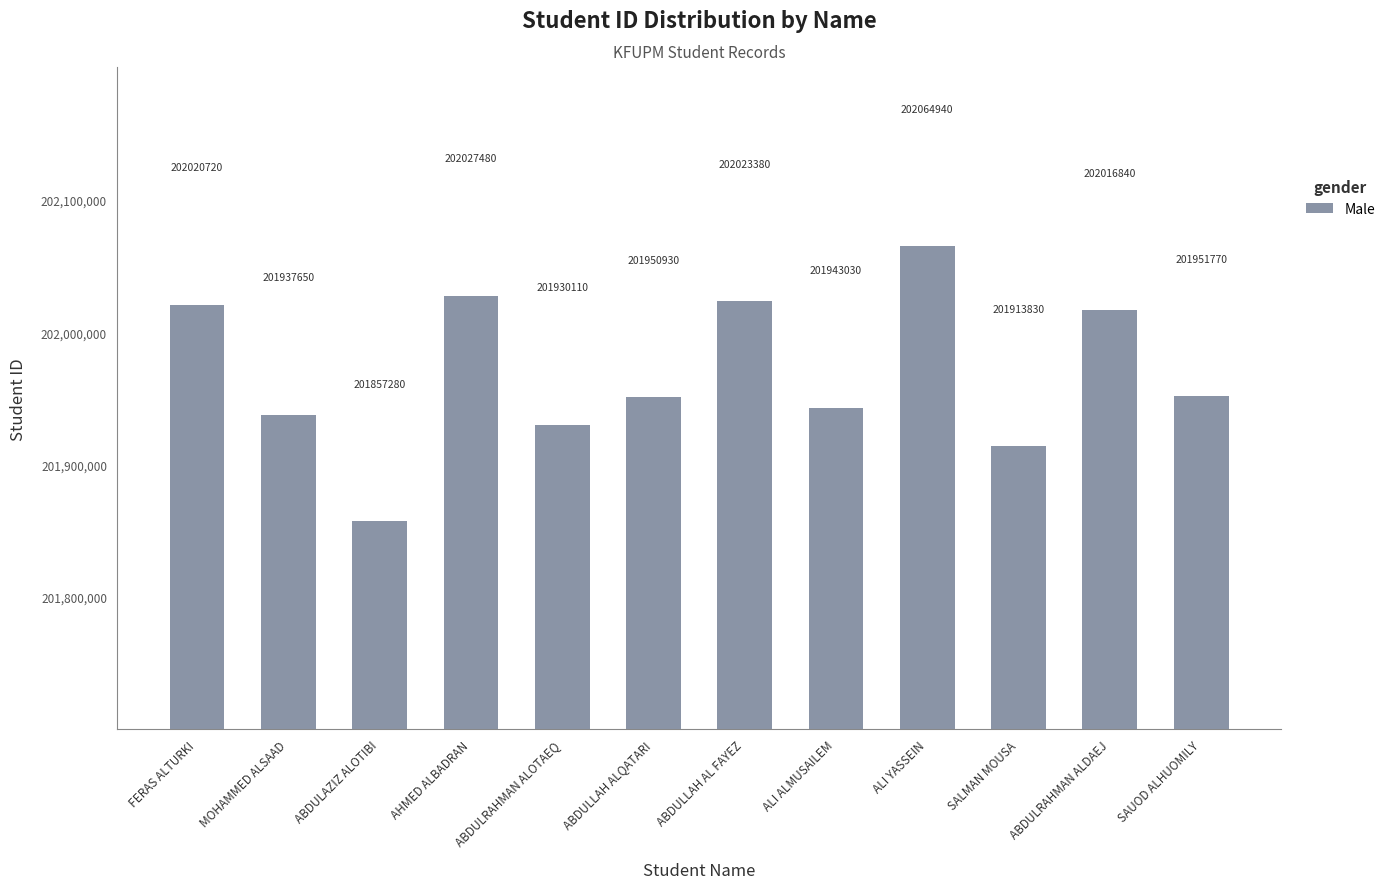

Are the bars horizontal?

No